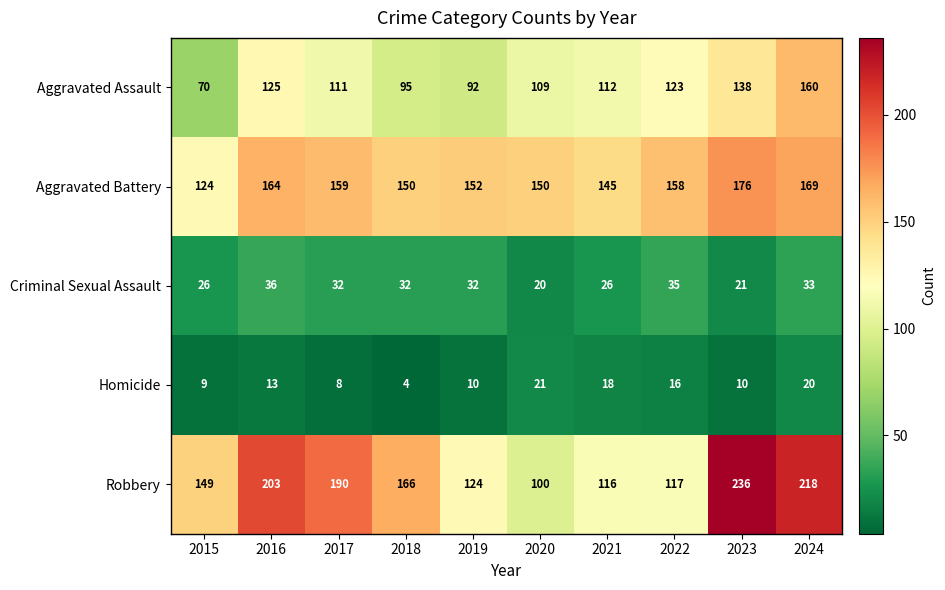

Where is Robbery nearest to the value 168?

2018